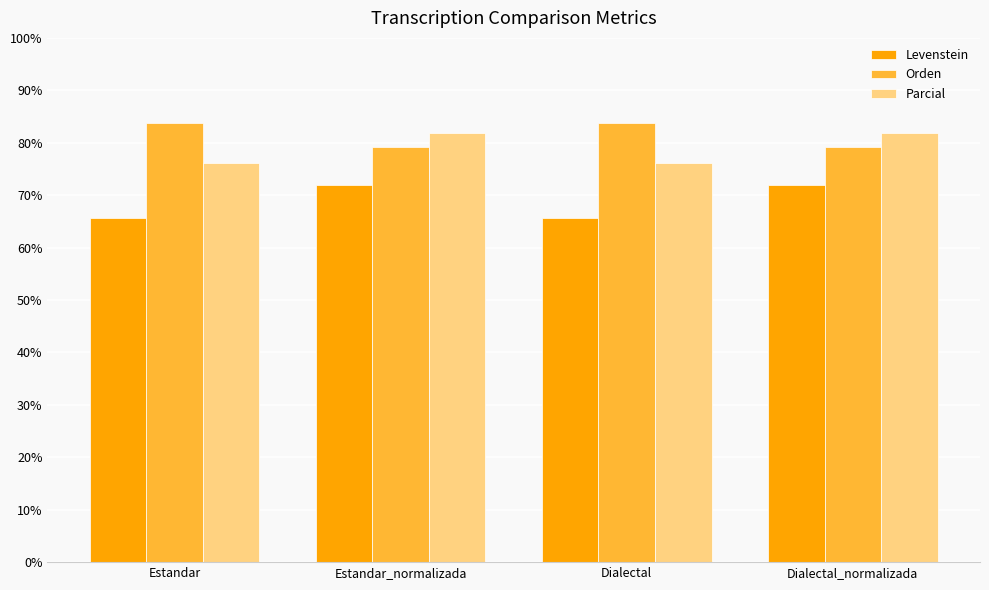

Is the value of Parcial at Dialectal greater than the value of Levenstein at Dialectal?

Yes